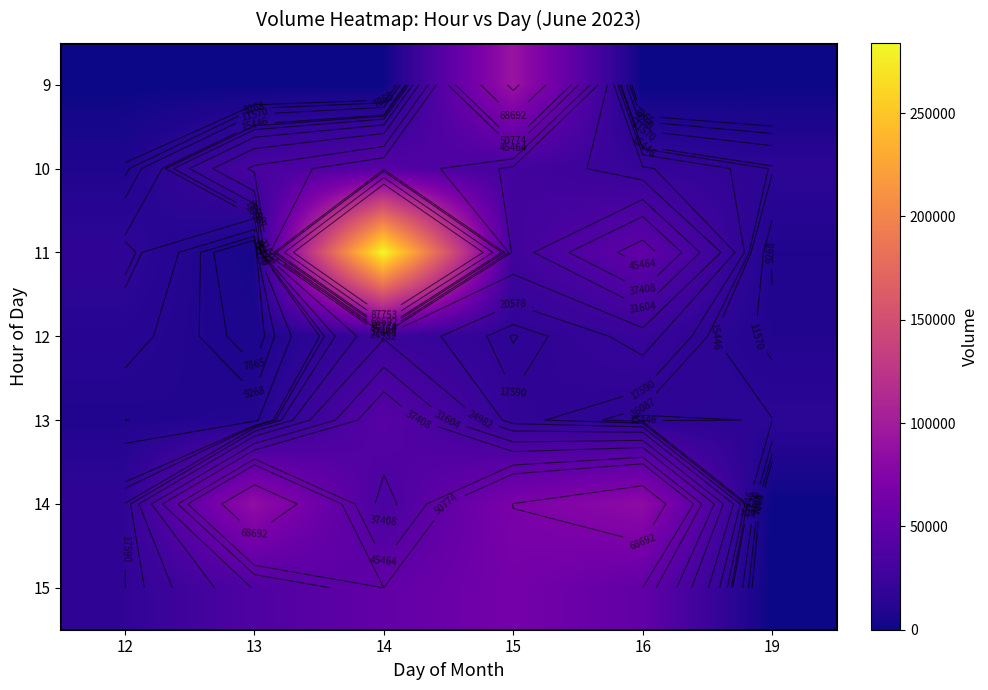

Between 15 and 16, which is larger?

15